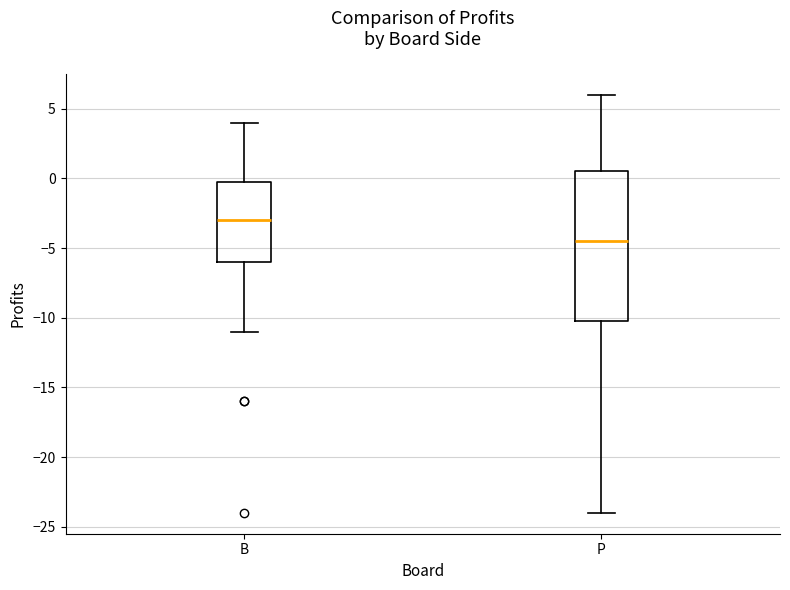

Where is the upper edge of the box for P on the y-axis? The values are not printed on the chart, so give them approximately, as read against the axis.

0.5